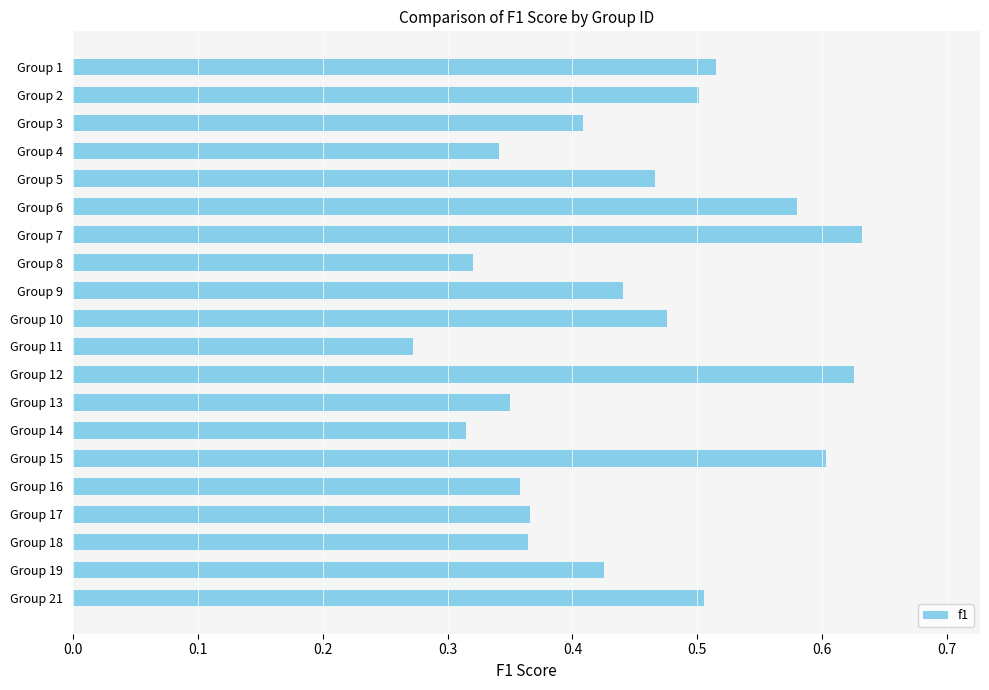

Is it true that the value at Group 4 is 0.2?

False